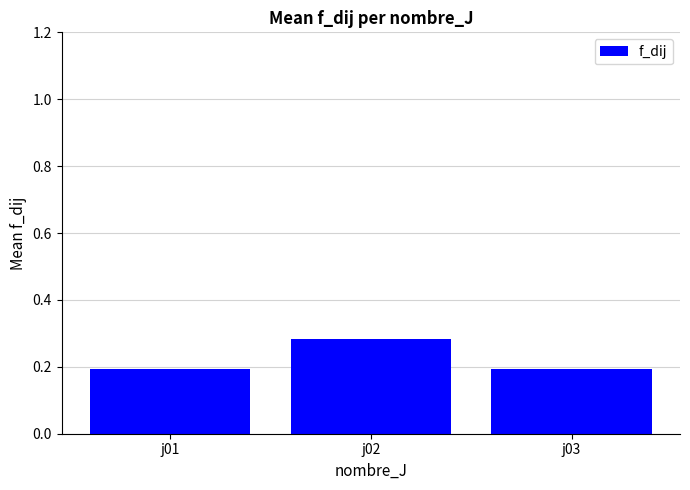

How many values are between 0 and 1?

3